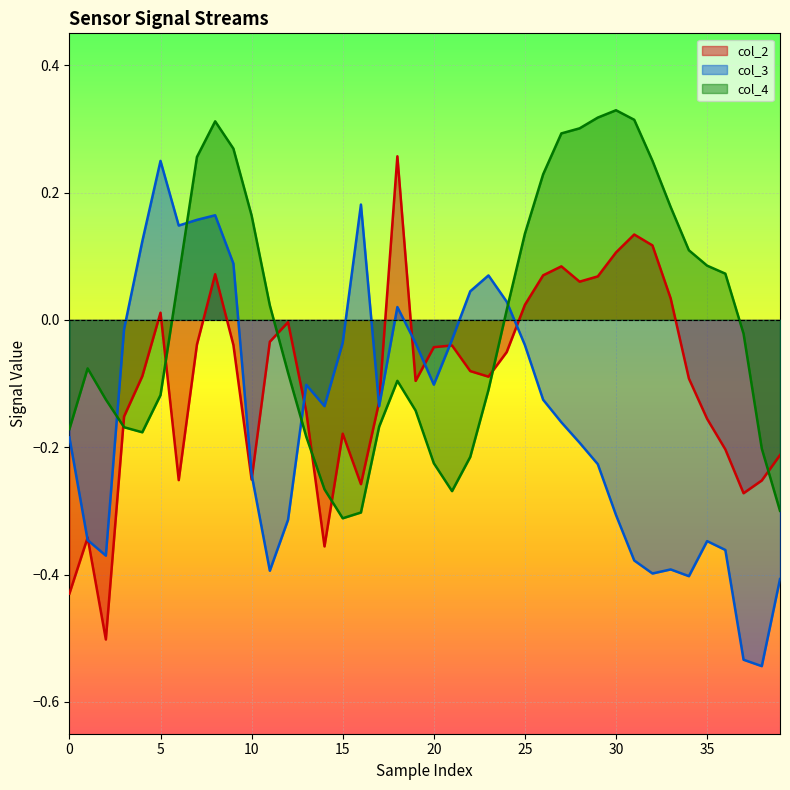

Where is col_4 nearest to the value 0?

24